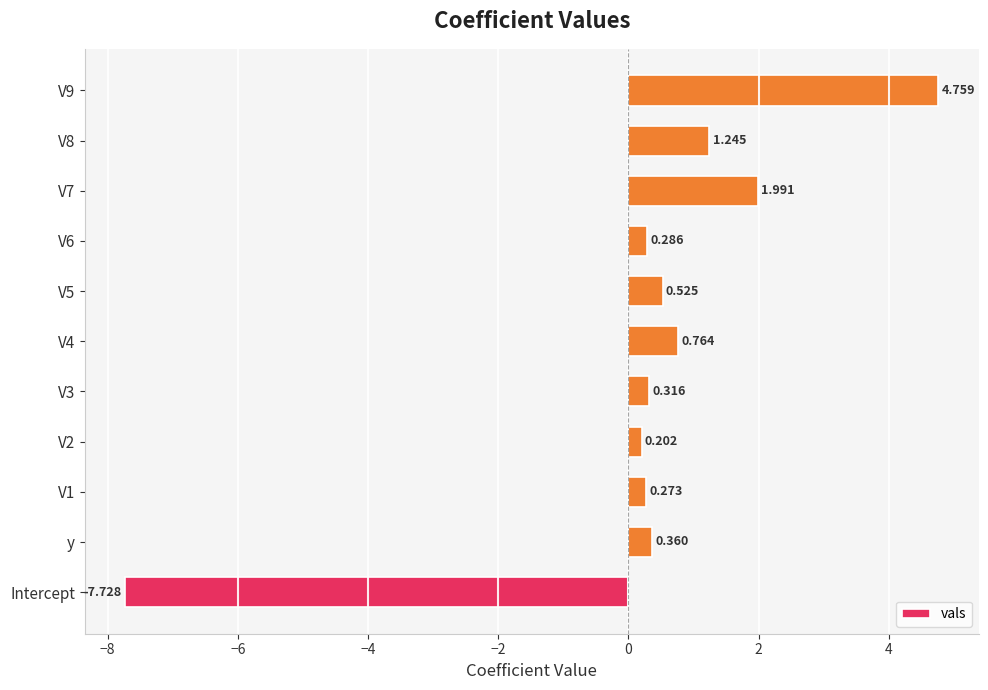

Rank the categories by value from highest to lowest.

V9, V7, V8, V4, V5, y, V3, V6, V1, V2, Intercept